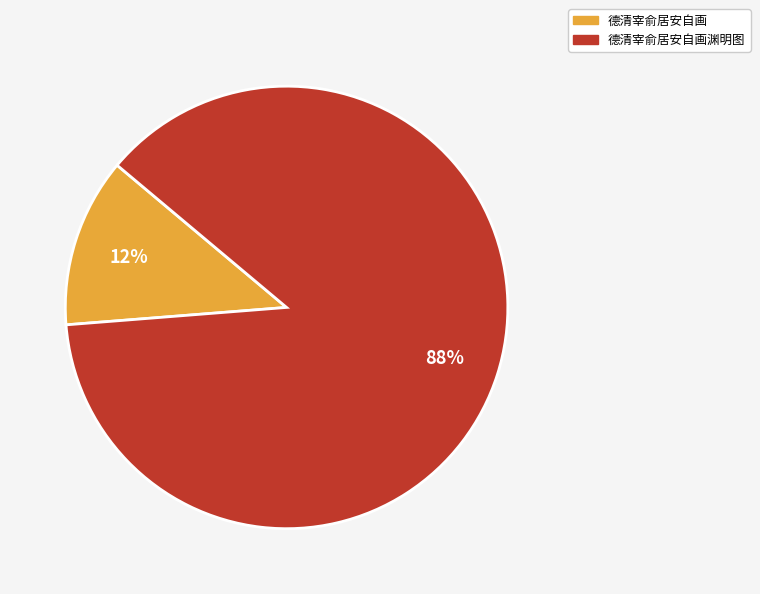

To the nearest percent, what portion does 德清宰俞居安自画渊明图 represent?

88%